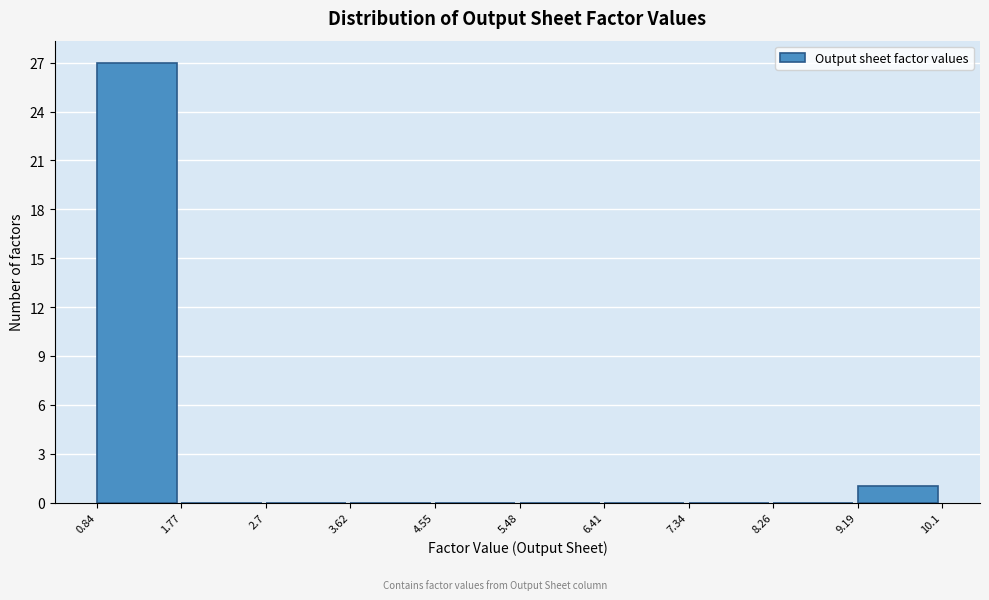

Reading left to right, list every bar in this chart as the range it spans on the x-axis followed by its height. The values are not printed on the chart, so give them approximately, as read against the axis.

0.84 to 1.77: 27
1.77 to 2.7: 0
2.7 to 3.62: 0
3.62 to 4.55: 0
4.55 to 5.48: 0
5.48 to 6.41: 0
6.41 to 7.34: 0
7.34 to 8.26: 0
8.26 to 9.19: 0
9.19 to 10.1: 1